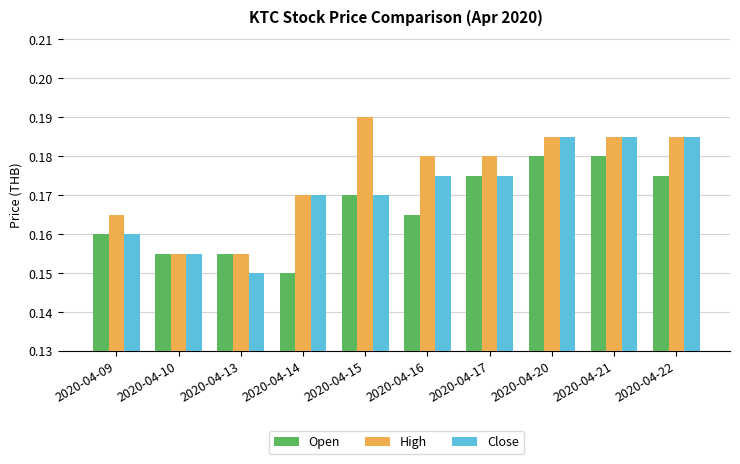

What are all the series names shown in the legend?

Open, High, Close